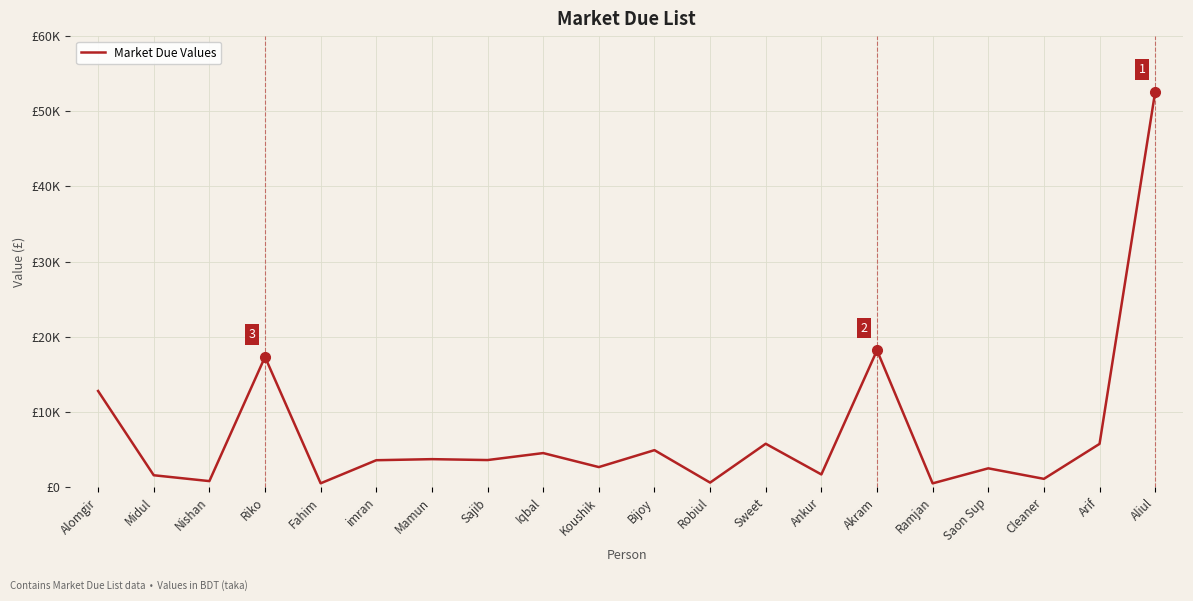

How many points are lower than both their immediate neighbors (excluding endpoints)?

8